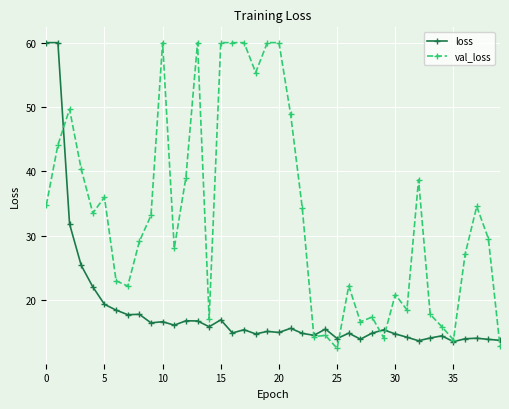

True or false: val_loss has more than 0 interior local peaks.

True